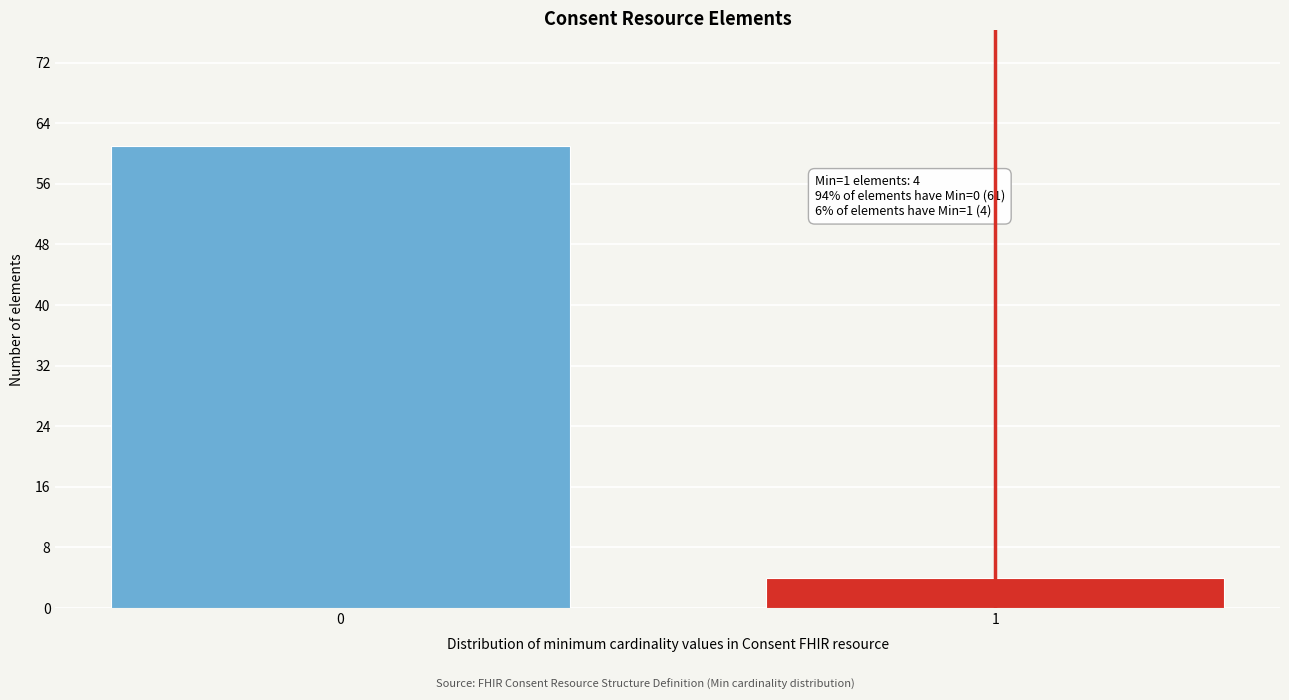

Reading right to left, transcribe all the data shown in this chart.

1=4	0=61